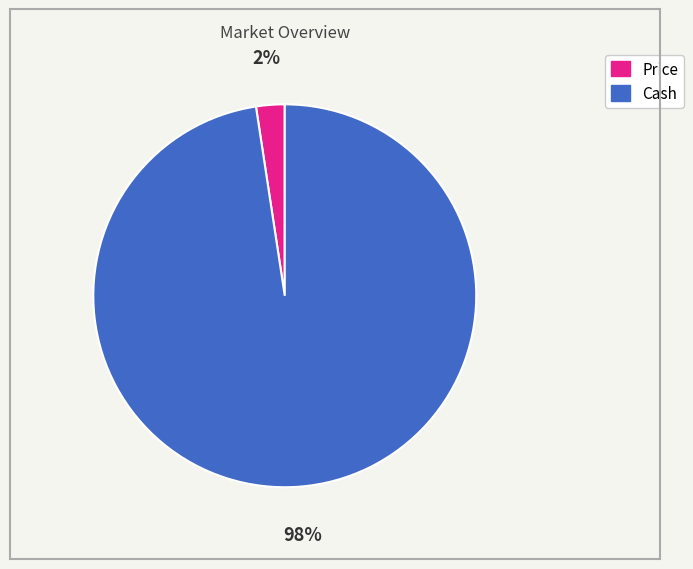

Which has a higher value, Price or Cash?

Cash